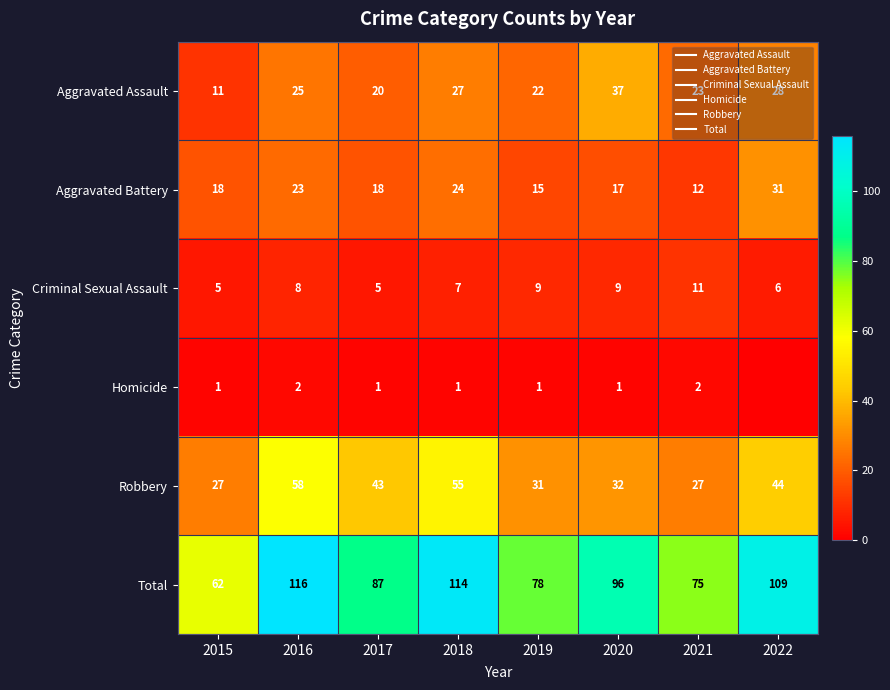

At 2016, list the series in order from smallest to largest.

Homicide, Criminal Sexual Assault, Aggravated Battery, Aggravated Assault, Robbery, Total